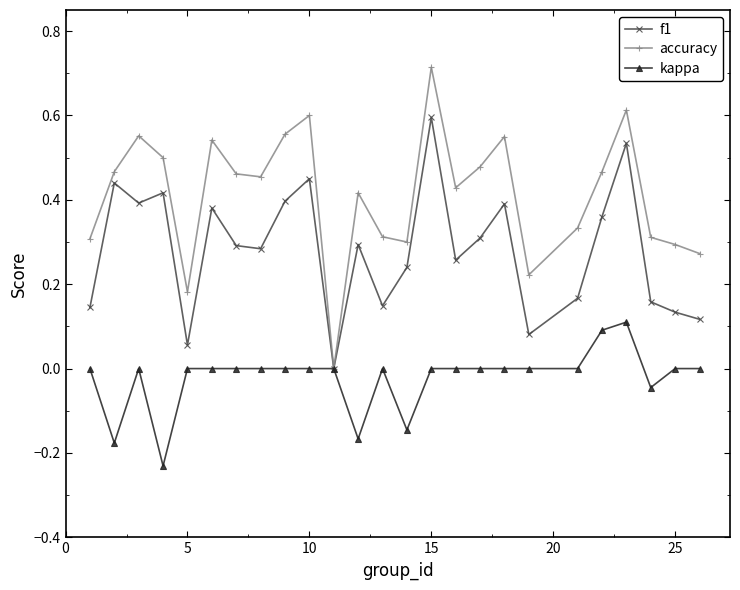

True or false: kappa has more than 2 points higher than both neighbors.

True